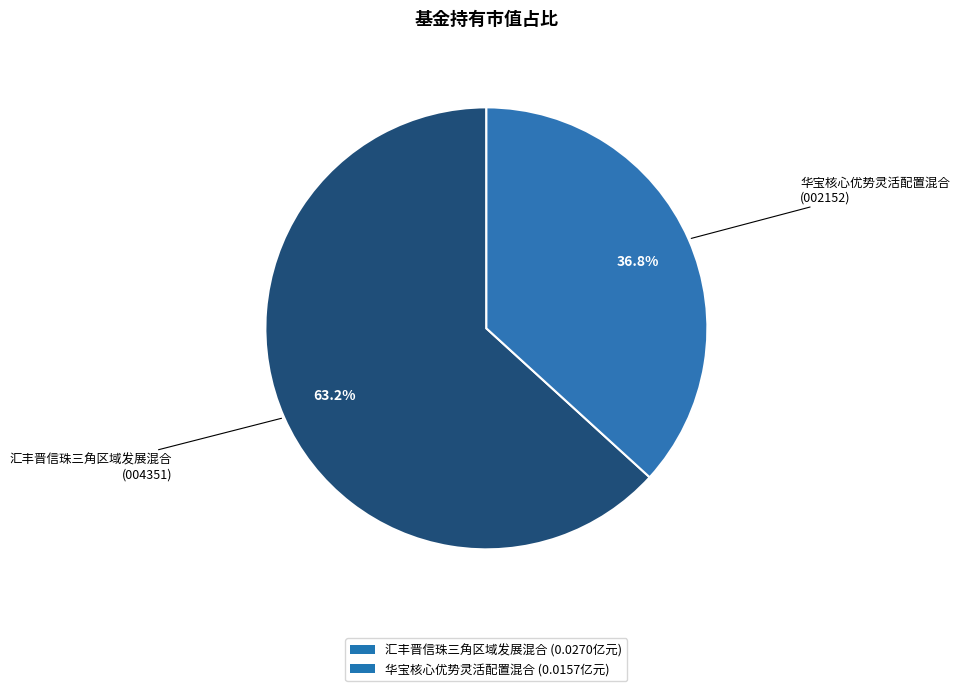

To the nearest percent, what percentage of the pie is 汇丰晋信珠三角区域发展混合?

63%